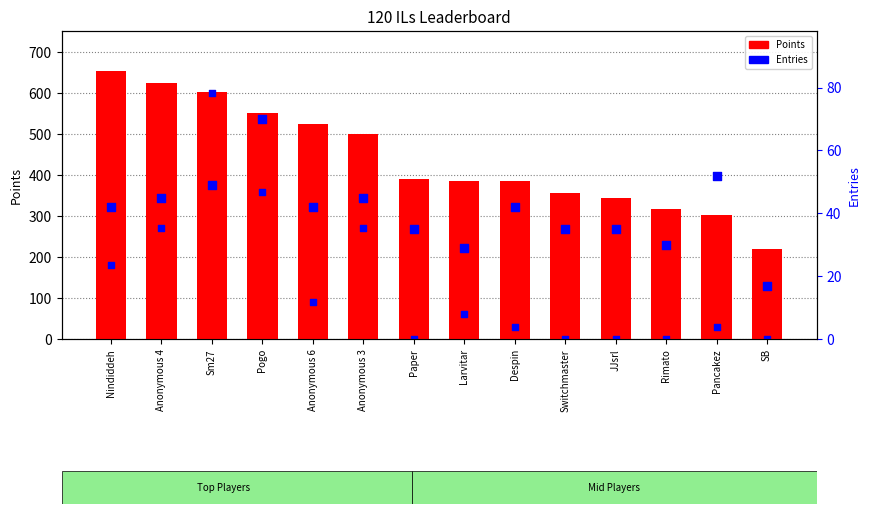

Which series contains the highest Y value?

Points